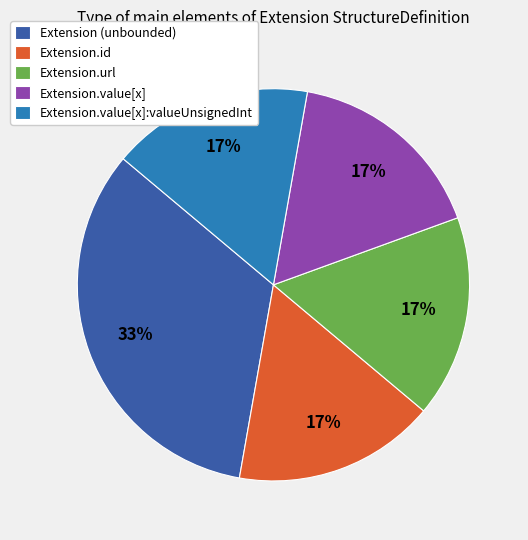

To the nearest percent, what is the average slice percentage?

20%